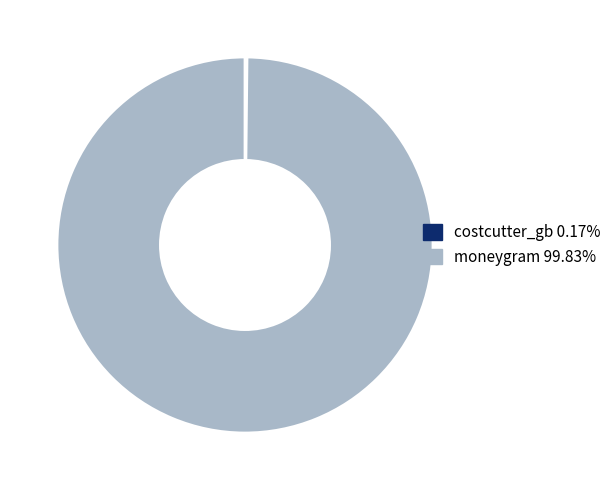

What is the largest slice in the pie chart?

moneygram